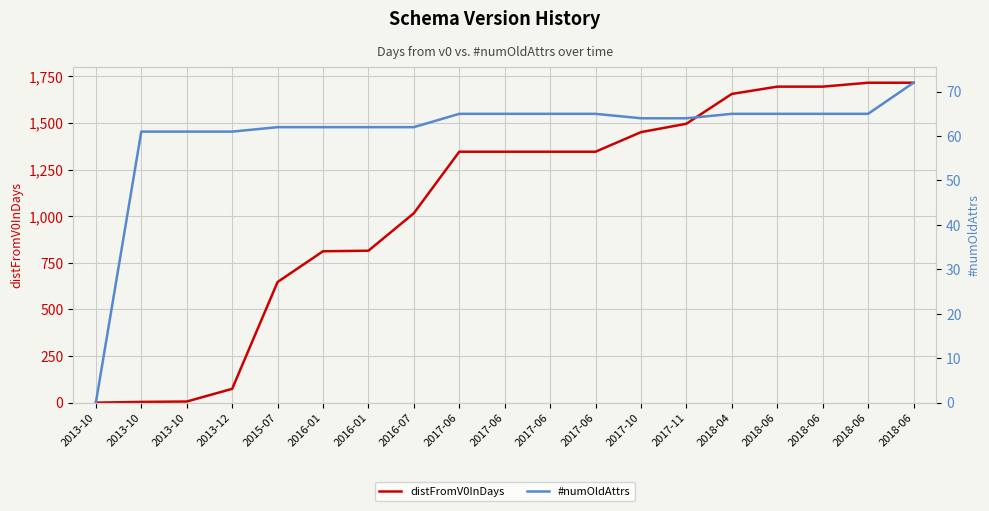

The value of #numOldAttrs at 2016-01 is 21. True or false?

False